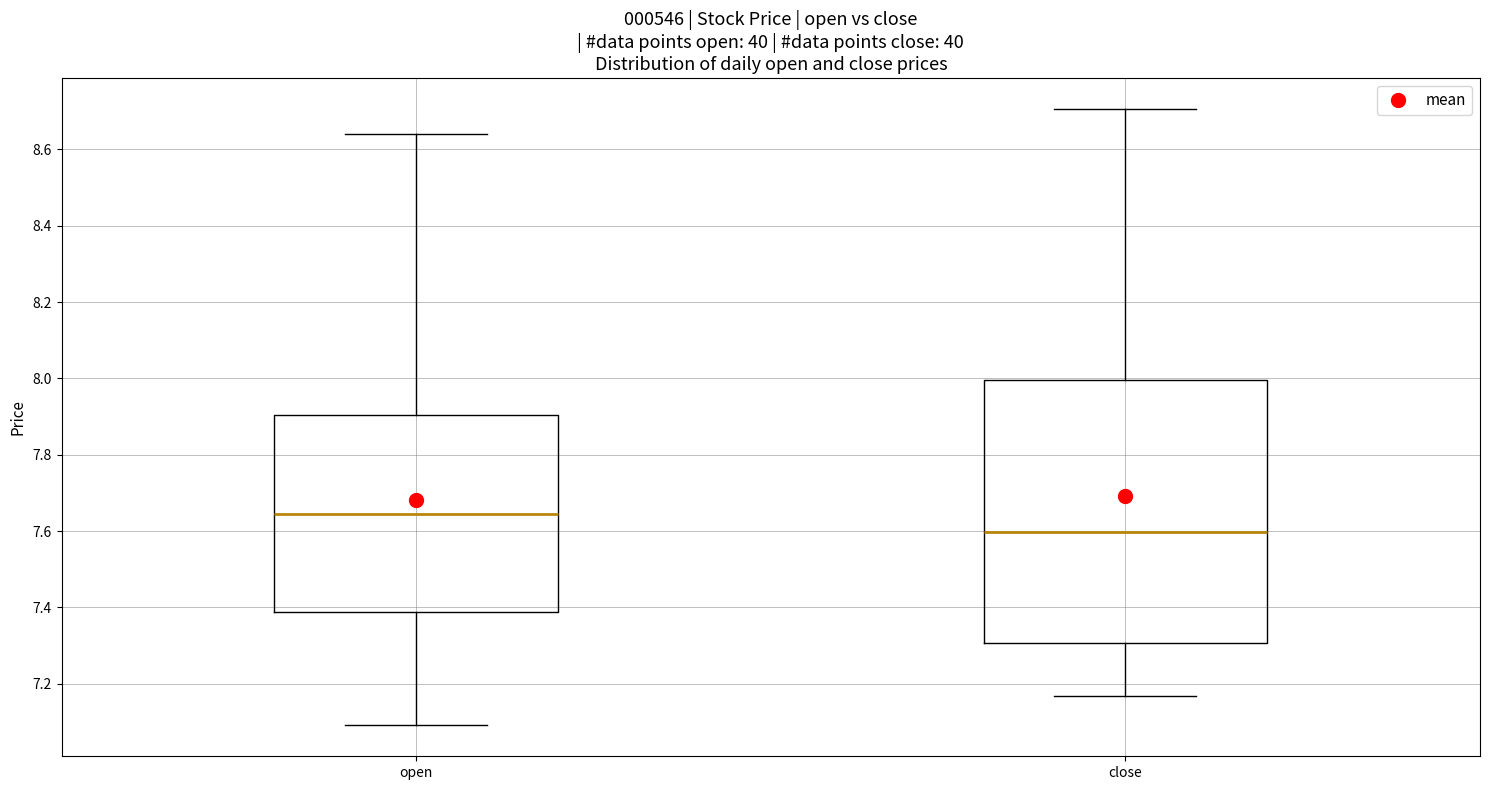

Reading left to right, read every box against the y-axis: the position of its median line, the range the box covers, and the ends of its whiskers. The values are not printed on the chart, so give them approximately, as read against the axis.

open: median 7.64, box 7.38 to 7.90, whiskers 7.10 to 8.64
close: median 7.60, box 7.30 to 8.00, whiskers 7.16 to 8.70